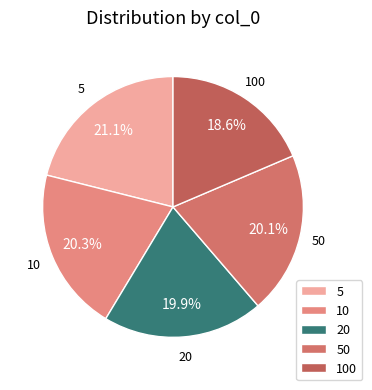

What percentage is the 100 slice, to the nearest percent?

19%